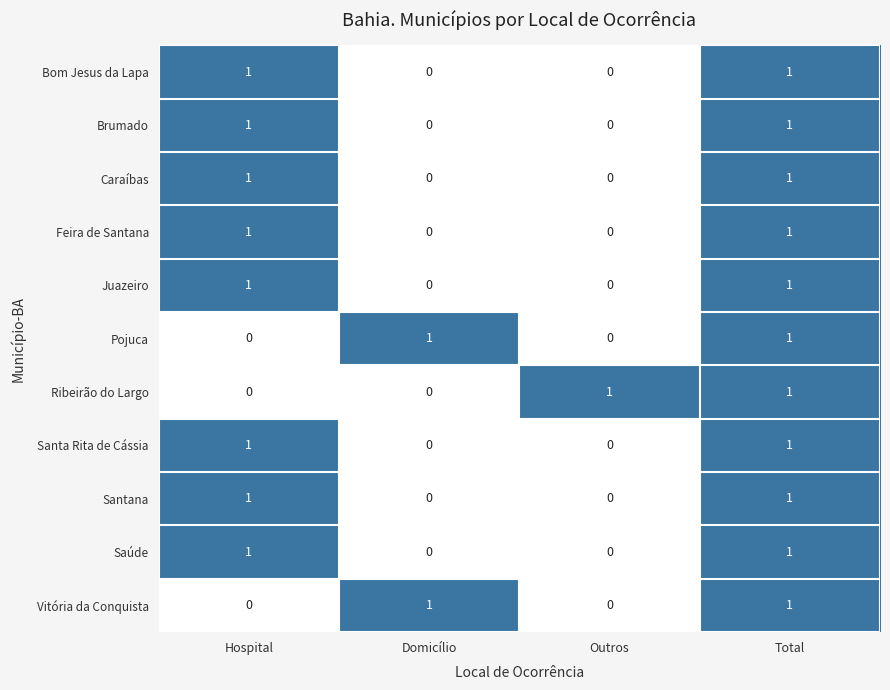

The Vitória da Conquista series shows 0 at Hospital. True or false?

True